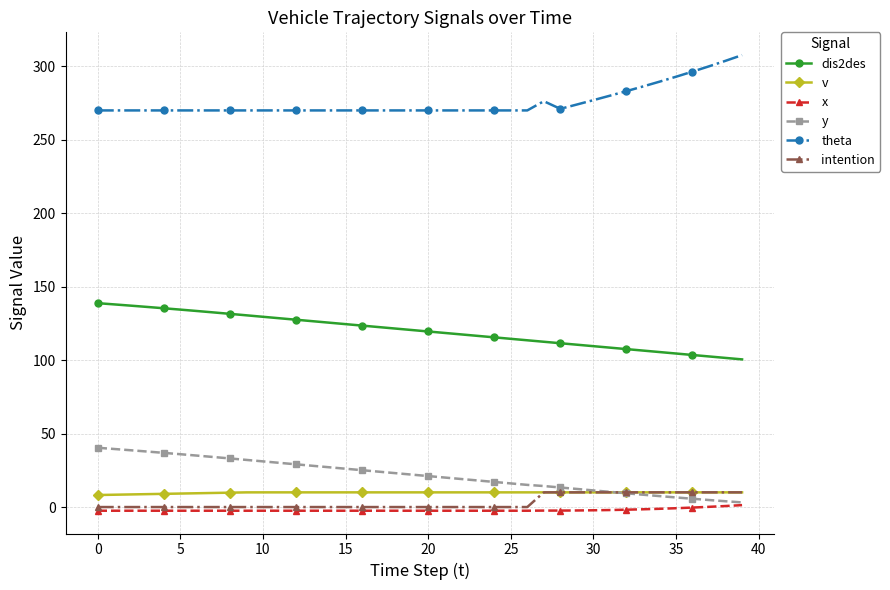

What is the value of the v point at the 36th from the left?

10.0